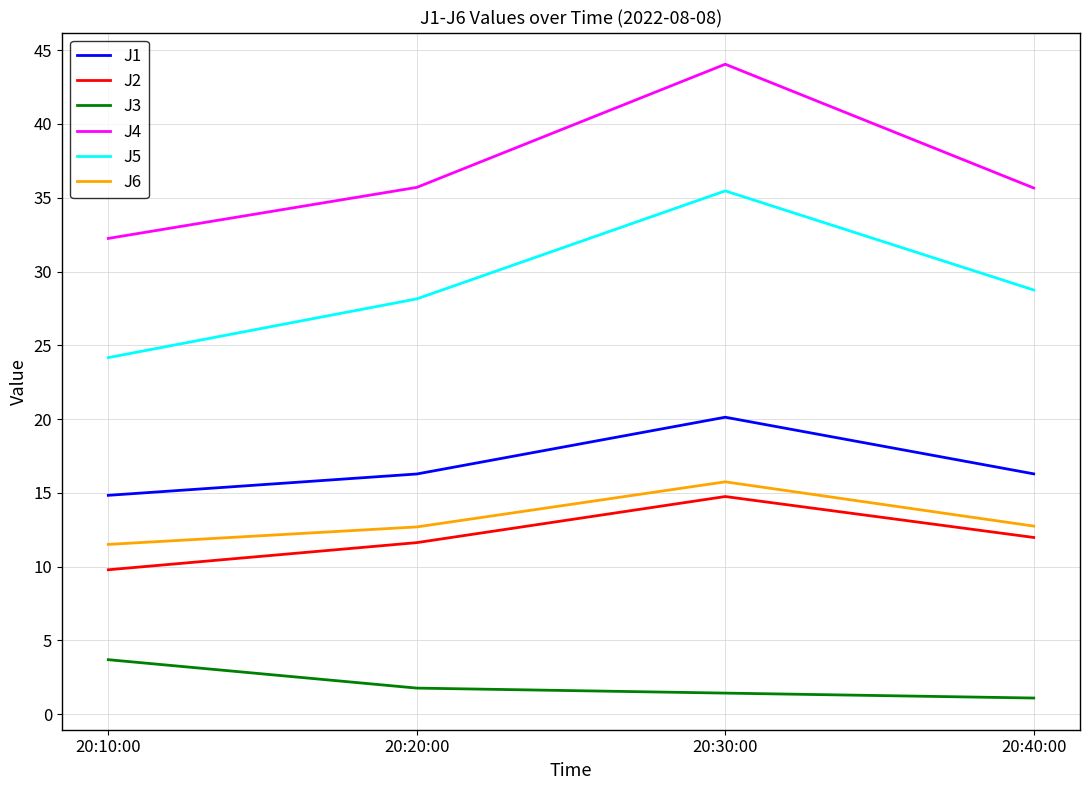

How many lines are shown in the chart?

6